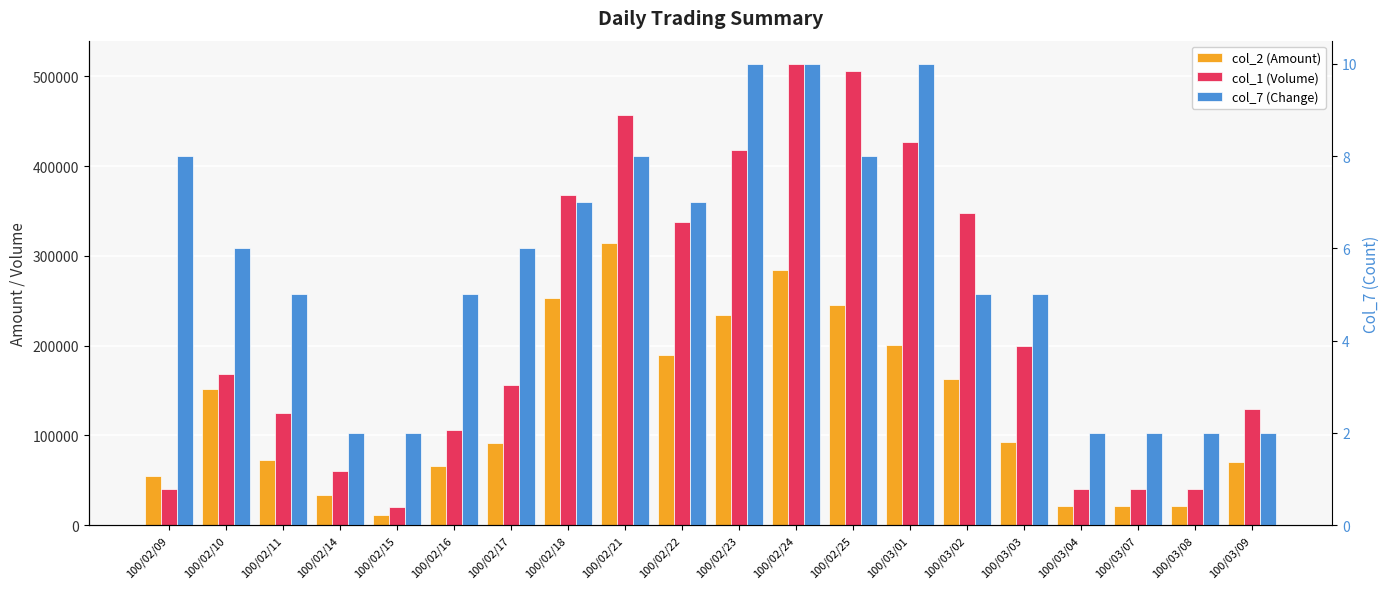

The col_1 (Volume) series shows 40000 at 100/03/08. True or false?

True